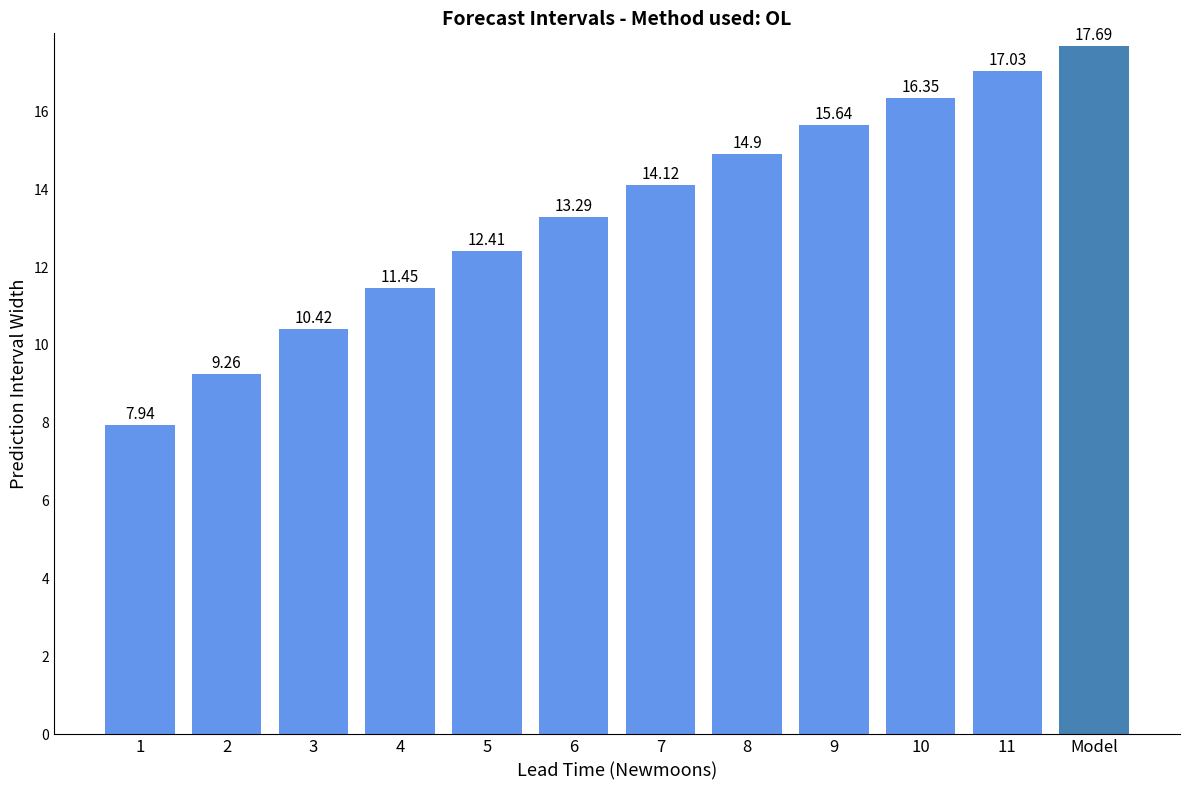

What is the label of the 10th bar from the left?

10